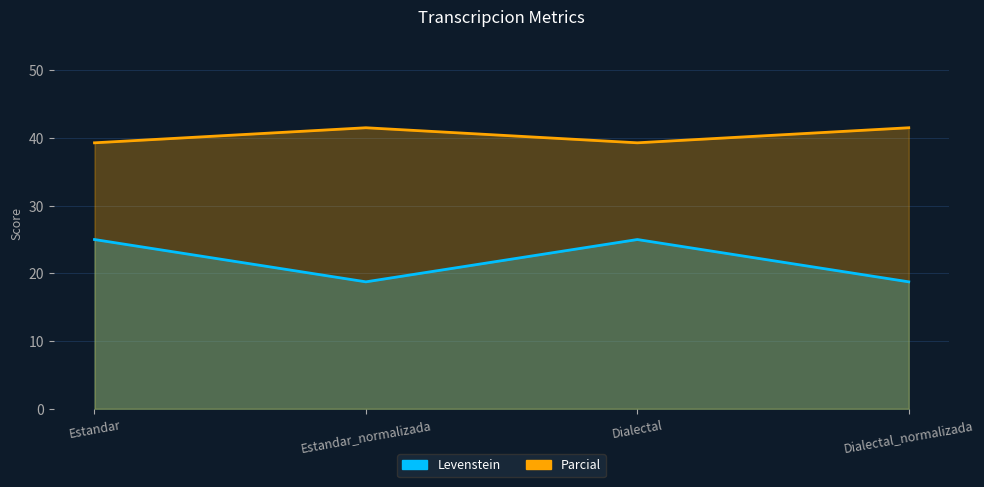

What is the value of the Parcial point at the 4th from the left?

41.5